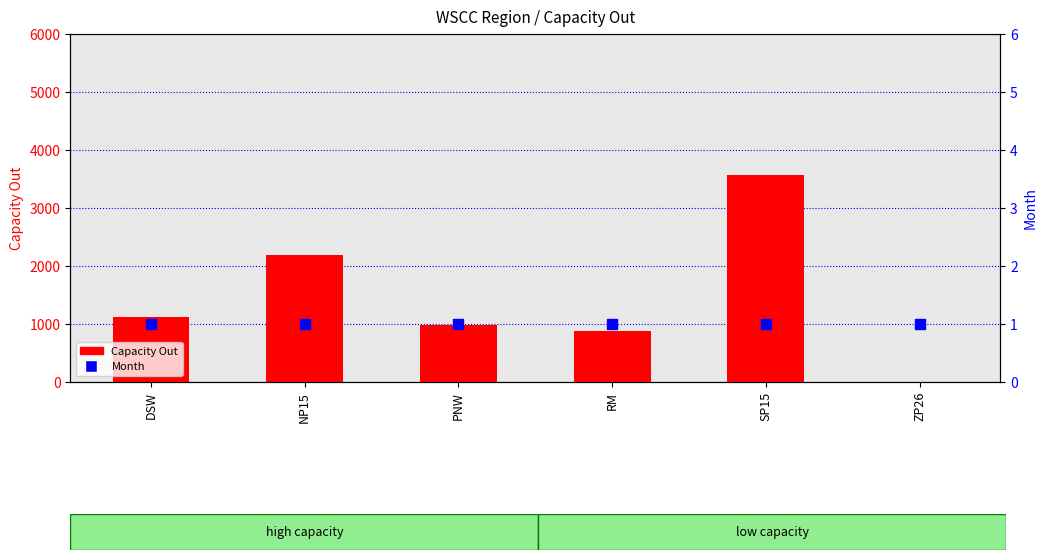

At which category is the sum across all series the highest?

SP15